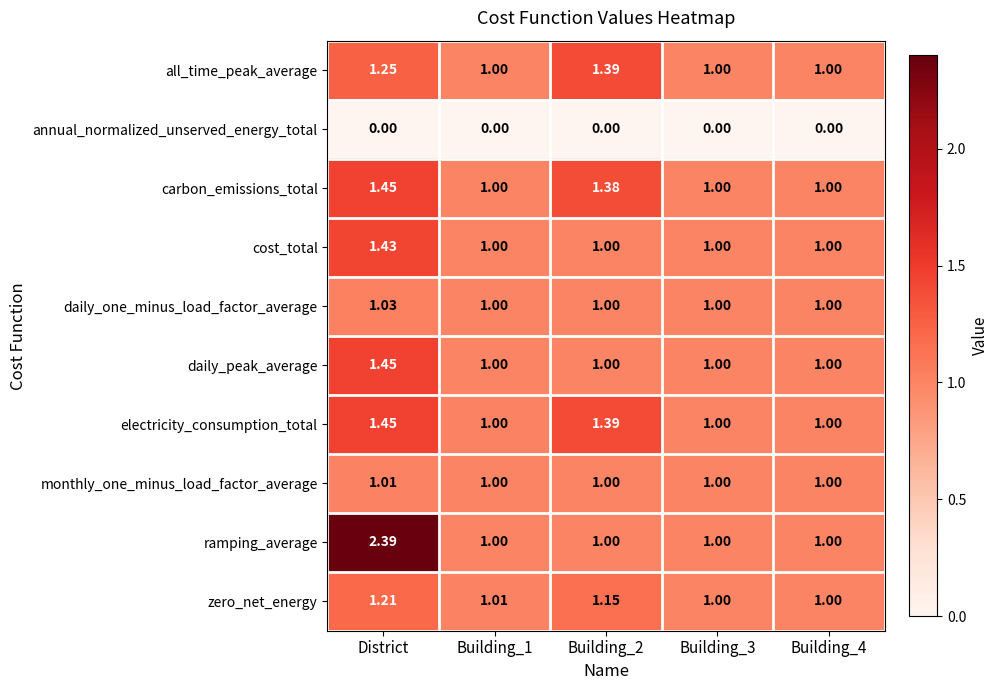

At which category does the chart reach its peak across all series?

District